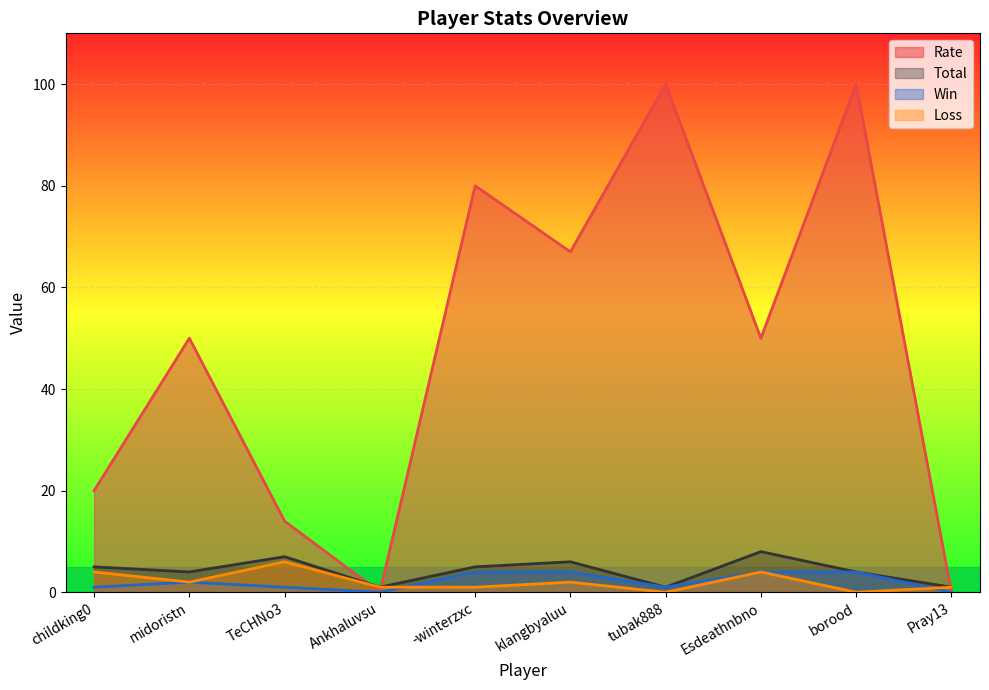

How many interior local peaks does the Loss series have?

3